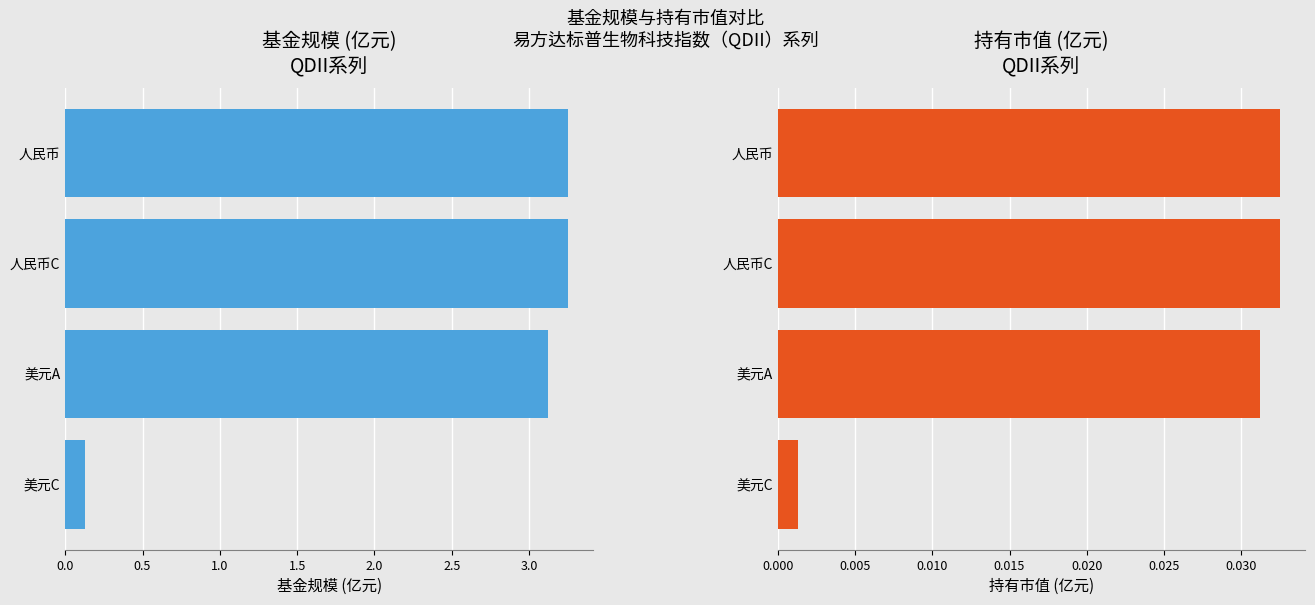

What is the approximate value of 基金规模 at 美元A?

3.1